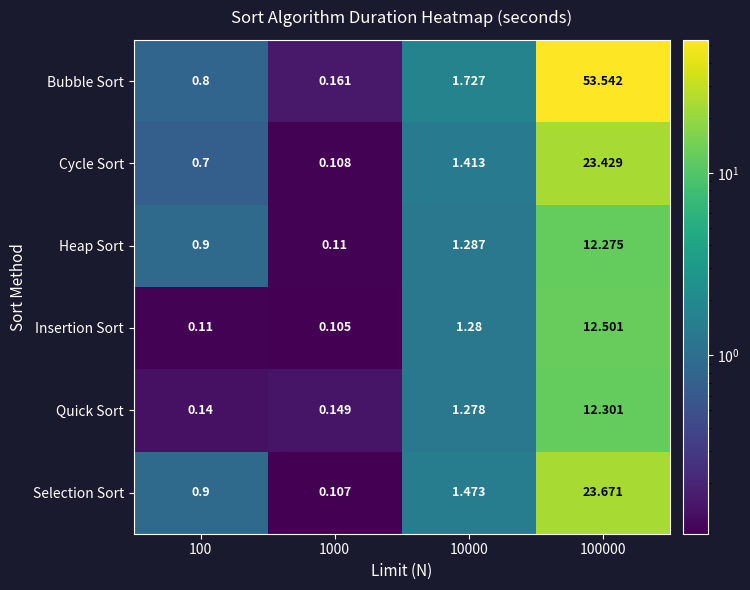

Is the value of Quick Sort at 100 greater than the value of Selection Sort at 100000?

No